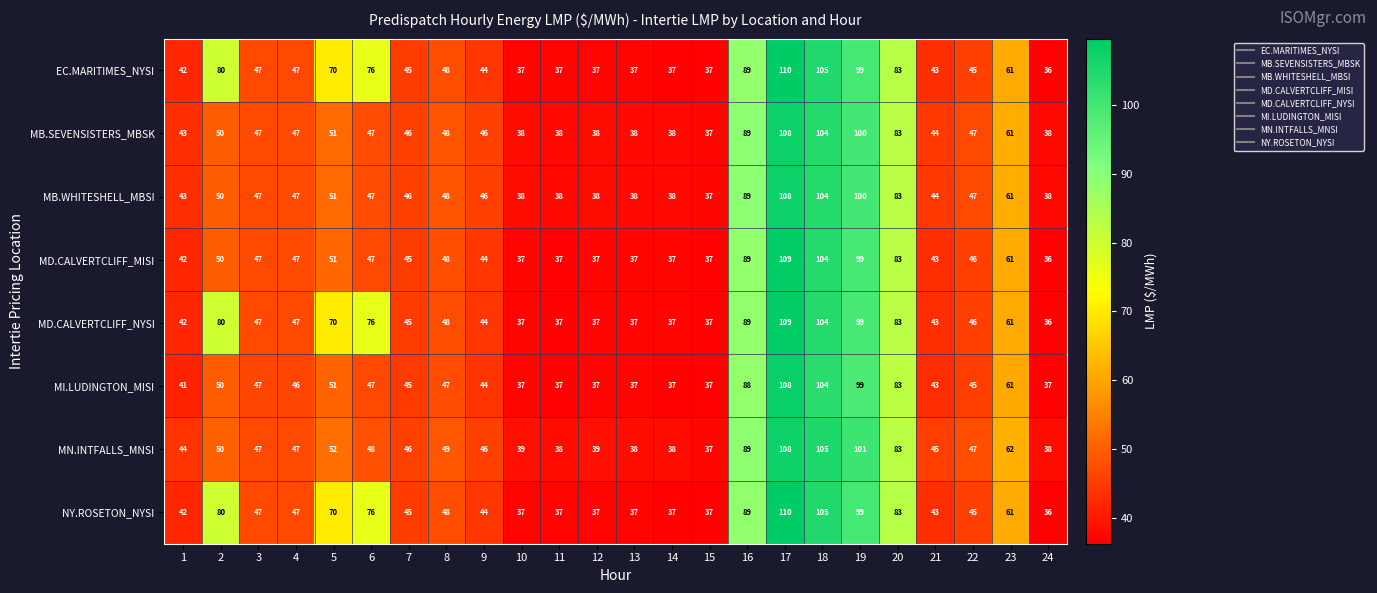

How many data points in MN.INTFALLS_MNSI are less than 47?

11